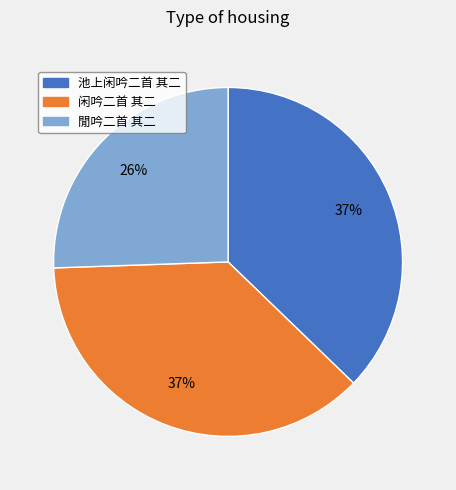

To the nearest percent, what portion does 池上闲吟二首 其二 represent?

37%